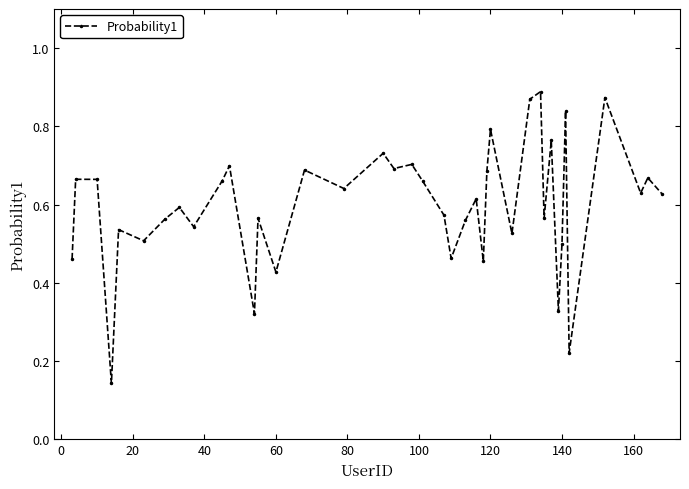

How many values are between 0 and 1?

40